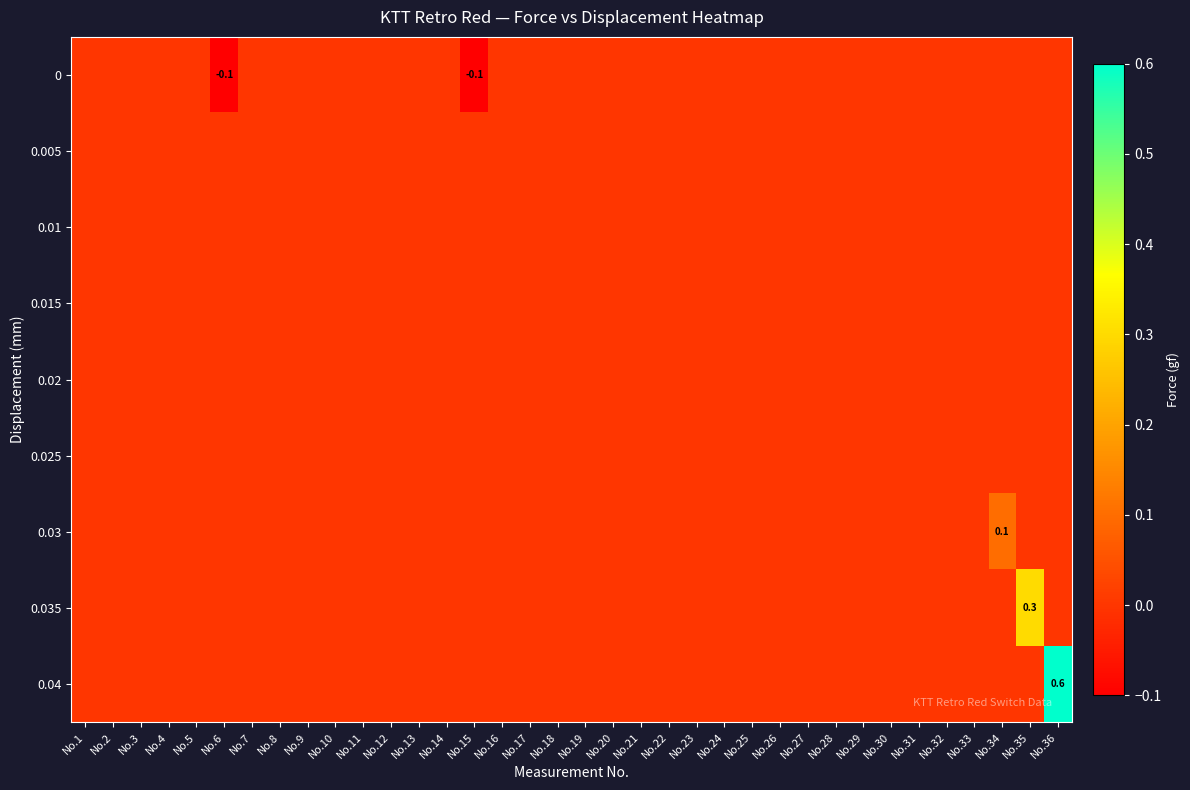

Reading left to right, what are all the values shown in this chart?

row_0: 0.0	0.0	0.0	0.0	0.0	-0.1	0.0	0.0	0.0	0.0	0.0	0.0	0.0	0.0	-0.1	0.0	0.0	0.0	0.0	0.0	0.0	0.0	0.0	0.0	0.0	0.0	0.0	0.0	0.0	0.0	0.0	0.0	0.0	0.0	0.0	0.0
row_1: 0.0	0.0	0.0	0.0	0.0	0.0	0.0	0.0	0.0	0.0	0.0	0.0	0.0	0.0	0.0	0.0	0.0	0.0	0.0	0.0	0.0	0.0	0.0	0.0	0.0	0.0	0.0	0.0	0.0	0.0	0.0	0.0	0.0	0.0	0.0	0.0
row_2: 0.0	0.0	0.0	0.0	0.0	0.0	0.0	0.0	0.0	0.0	0.0	0.0	0.0	0.0	0.0	0.0	0.0	0.0	0.0	0.0	0.0	0.0	0.0	0.0	0.0	0.0	0.0	0.0	0.0	0.0	0.0	0.0	0.0	0.0	0.0	0.0
row_3: 0.0	0.0	0.0	0.0	0.0	0.0	0.0	0.0	0.0	0.0	0.0	0.0	0.0	0.0	0.0	0.0	0.0	0.0	0.0	0.0	0.0	0.0	0.0	0.0	0.0	0.0	0.0	0.0	0.0	0.0	0.0	0.0	0.0	0.0	0.0	0.0
row_4: 0.0	0.0	0.0	0.0	0.0	0.0	0.0	0.0	0.0	0.0	0.0	0.0	0.0	0.0	0.0	0.0	0.0	0.0	0.0	0.0	0.0	0.0	0.0	0.0	0.0	0.0	0.0	0.0	0.0	0.0	0.0	0.0	0.0	0.0	0.0	0.0
row_5: 0.0	0.0	0.0	0.0	0.0	0.0	0.0	0.0	0.0	0.0	0.0	0.0	0.0	0.0	0.0	0.0	0.0	0.0	0.0	0.0	0.0	0.0	0.0	0.0	0.0	0.0	0.0	0.0	0.0	0.0	0.0	0.0	0.0	0.0	0.0	0.0
row_6: 0.0	0.0	0.0	0.0	0.0	0.0	0.0	0.0	0.0	0.0	0.0	0.0	0.0	0.0	0.0	0.0	0.0	0.0	0.0	0.0	0.0	0.0	0.0	0.0	0.0	0.0	0.0	0.0	0.0	0.0	0.0	0.0	0.0	0.1	0.0	0.0
row_7: 0.0	0.0	0.0	0.0	0.0	0.0	0.0	0.0	0.0	0.0	0.0	0.0	0.0	0.0	0.0	0.0	0.0	0.0	0.0	0.0	0.0	0.0	0.0	0.0	0.0	0.0	0.0	0.0	0.0	0.0	0.0	0.0	0.0	0.0	0.3	0.0
row_8: 0.0	0.0	0.0	0.0	0.0	0.0	0.0	0.0	0.0	0.0	0.0	0.0	0.0	0.0	0.0	0.0	0.0	0.0	0.0	0.0	0.0	0.0	0.0	0.0	0.0	0.0	0.0	0.0	0.0	0.0	0.0	0.0	0.0	0.0	0.0	0.6